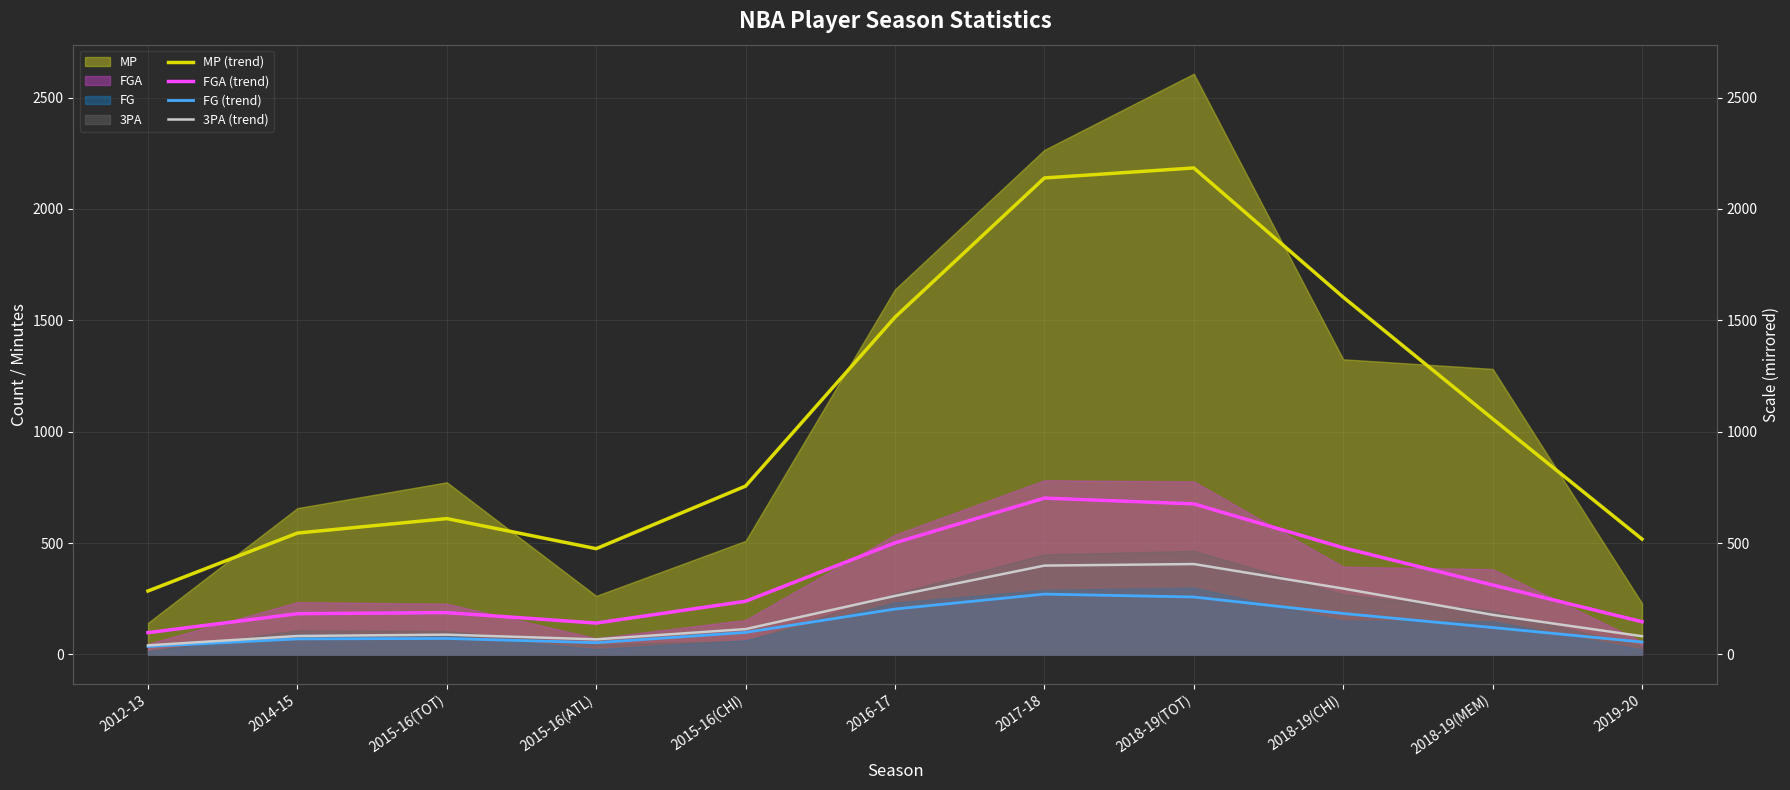

True or false: FGA (trend) and 3PA (trend) intersect in this chart.

False